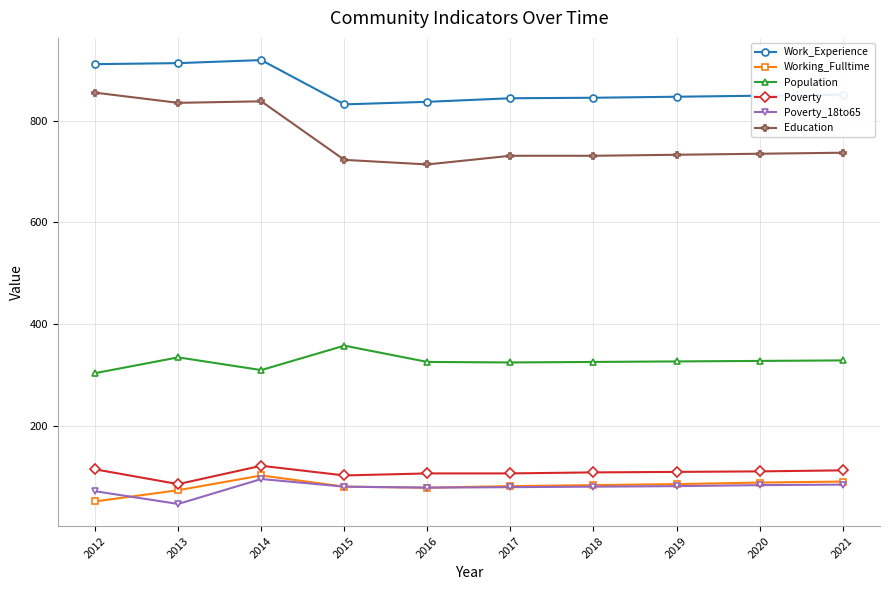

What is the value of the Poverty point at the 4th from the left?

103